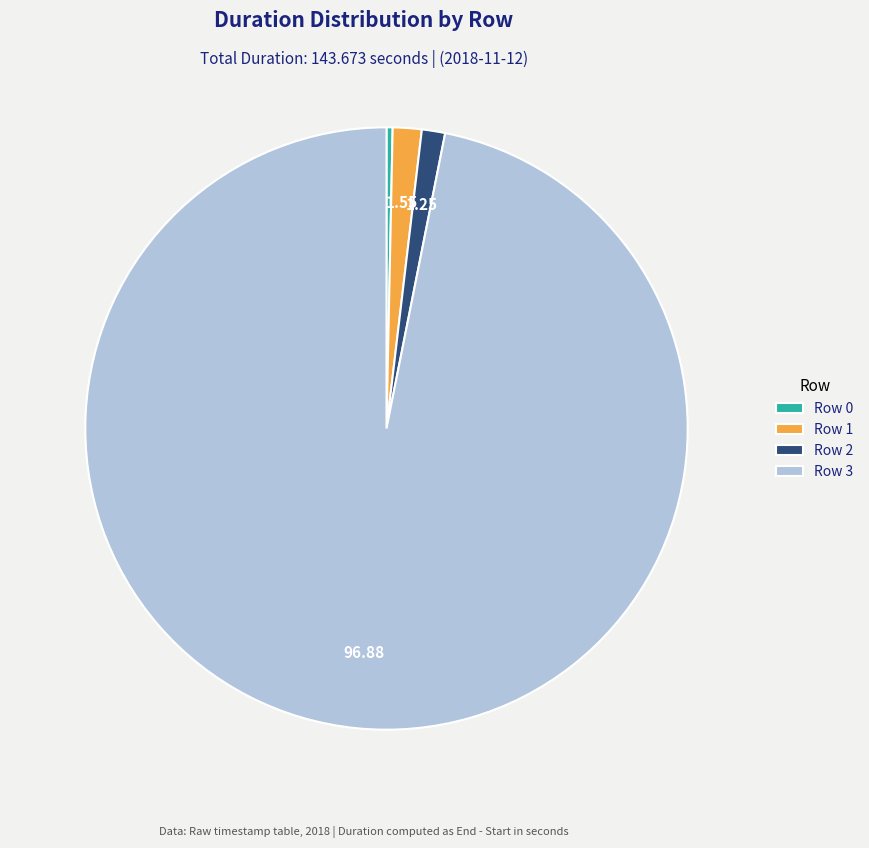

Combined, do Row 1 and Row 0 account for over 50%?

No